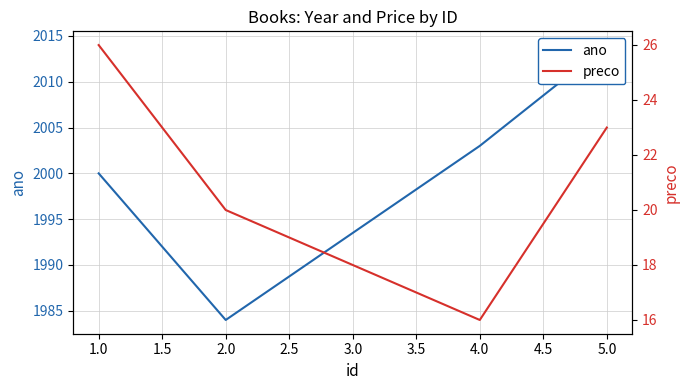

True or false: preco and ano cross at least once.

False